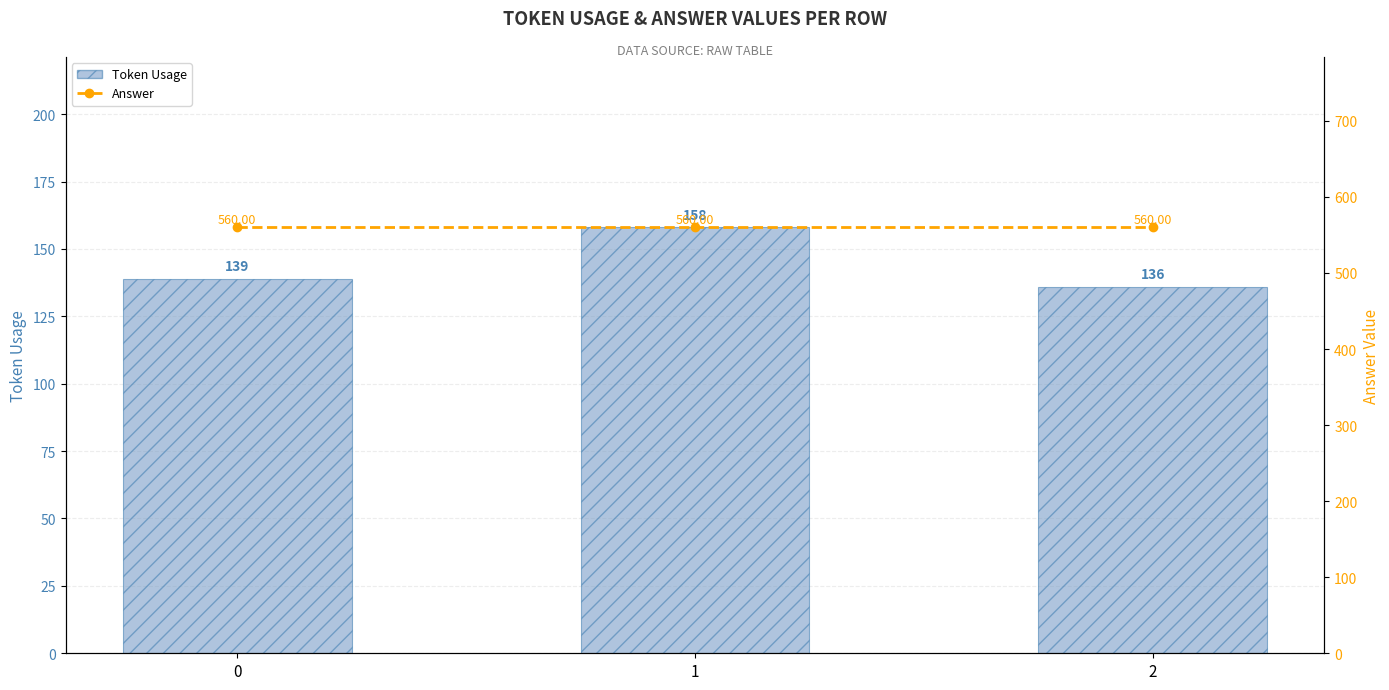

Rank the series by their average value, from lowest to highest.

Token Usage, Answer